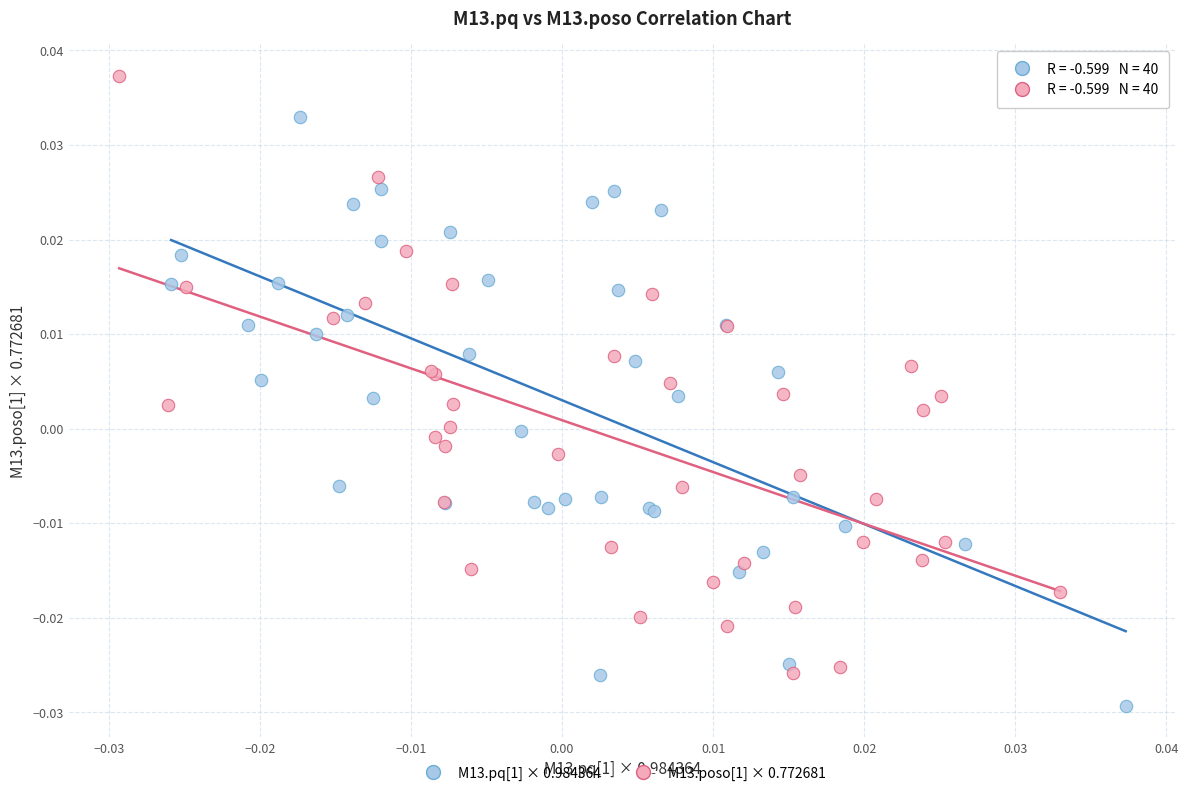

Which series reaches the maximum Y coordinate?

M13.poso[1] × 0.772681